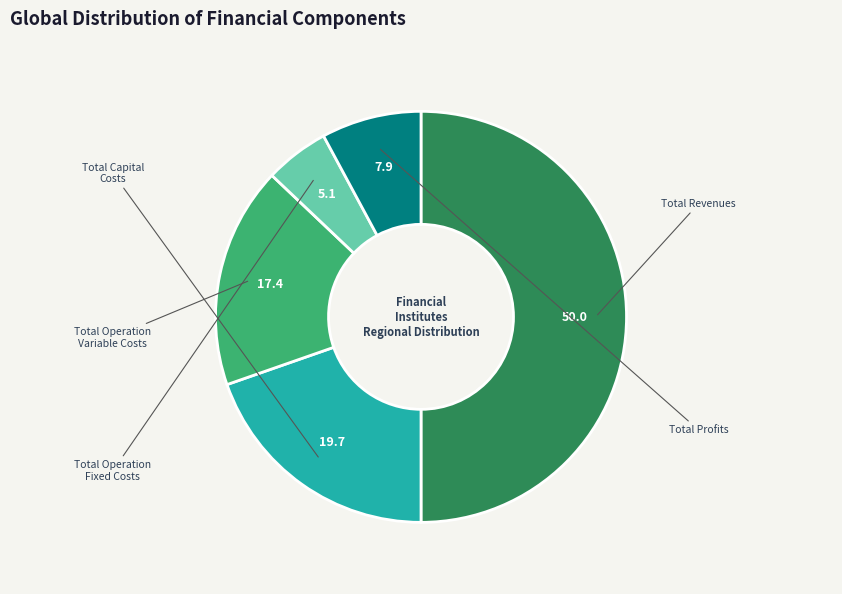

To the nearest percent, what is the difference between the Total Capital Costs and Total Operation Fixed Costs slice percentages?

15%